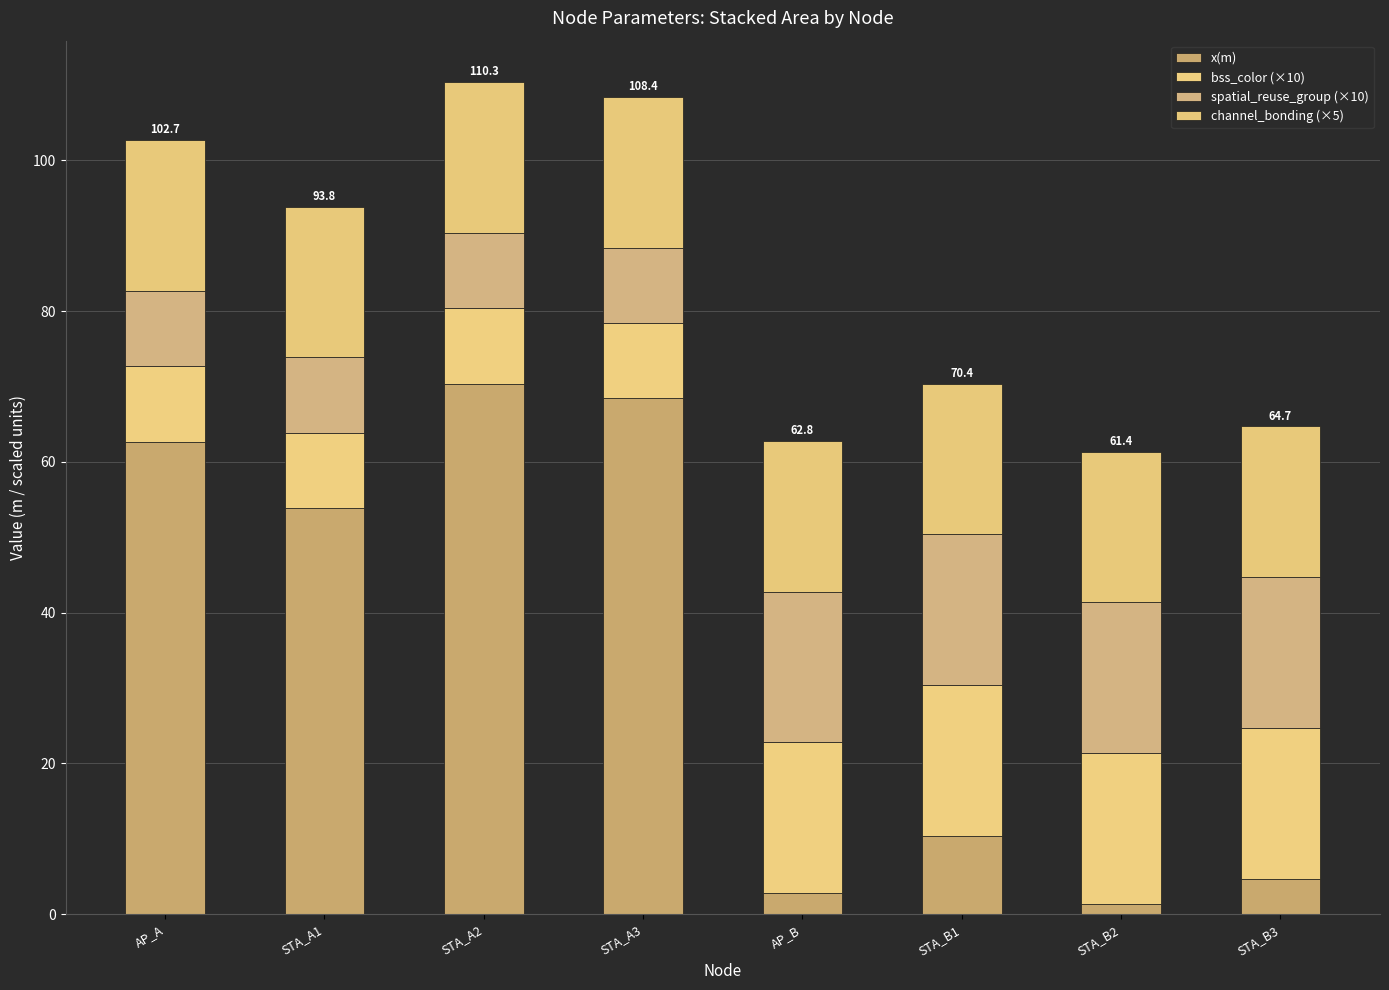

What is the total value across all series at STA_A3?

108.4